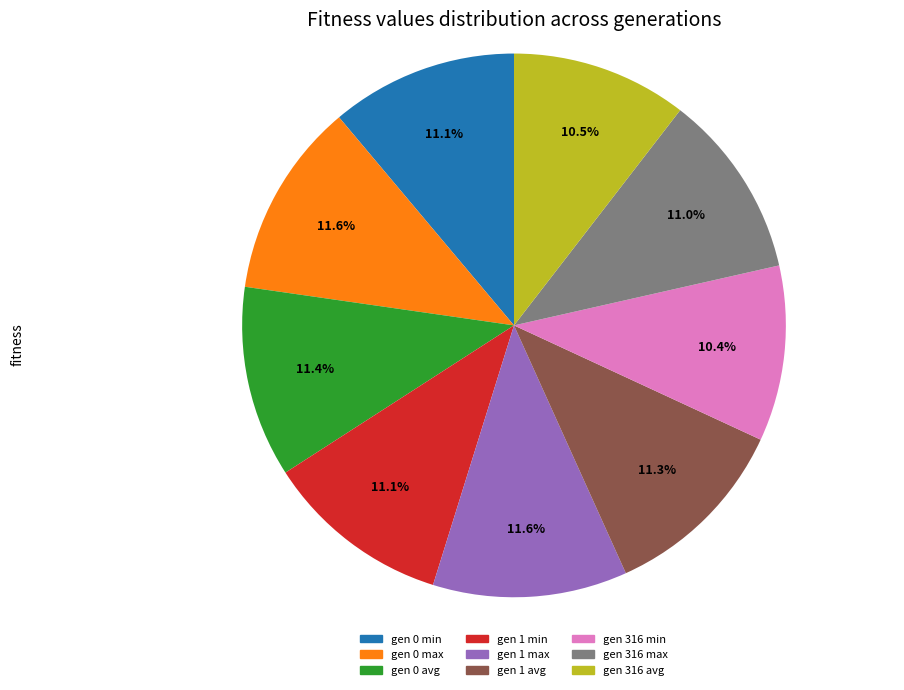

Is gen 316 min the majority of the pie?

No